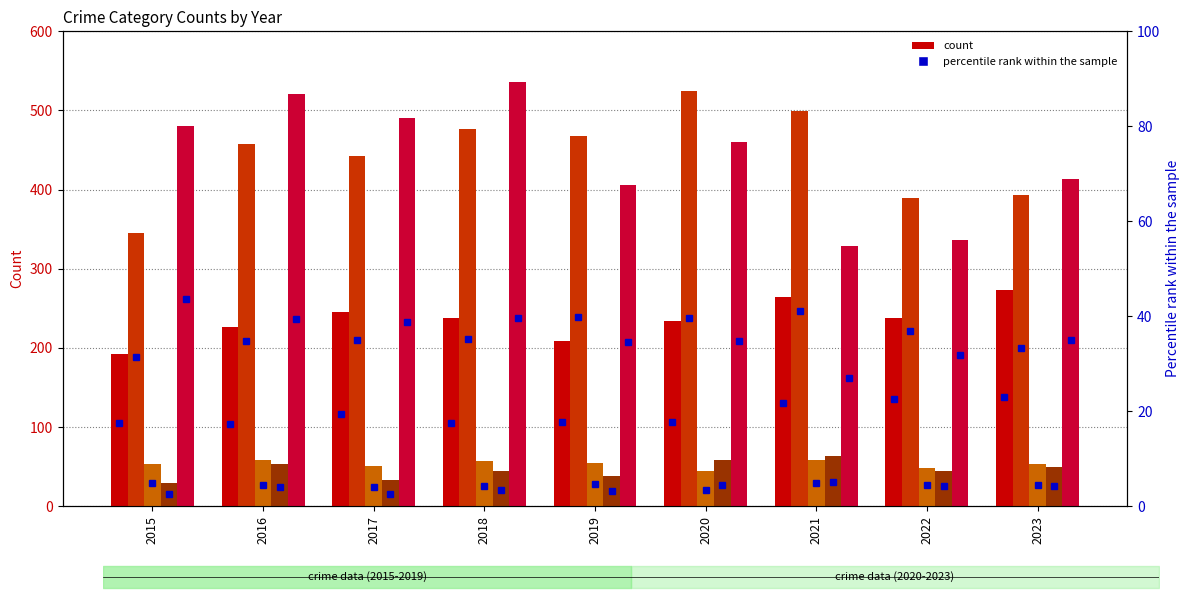

At which label is Aggravated Assault % closest to 20?

2017